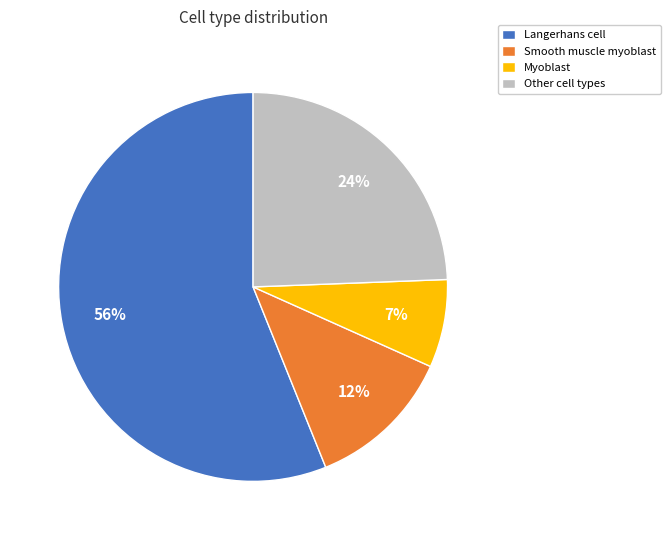

To the nearest percent, what percentage of the pie is Smooth muscle myoblast?

12%